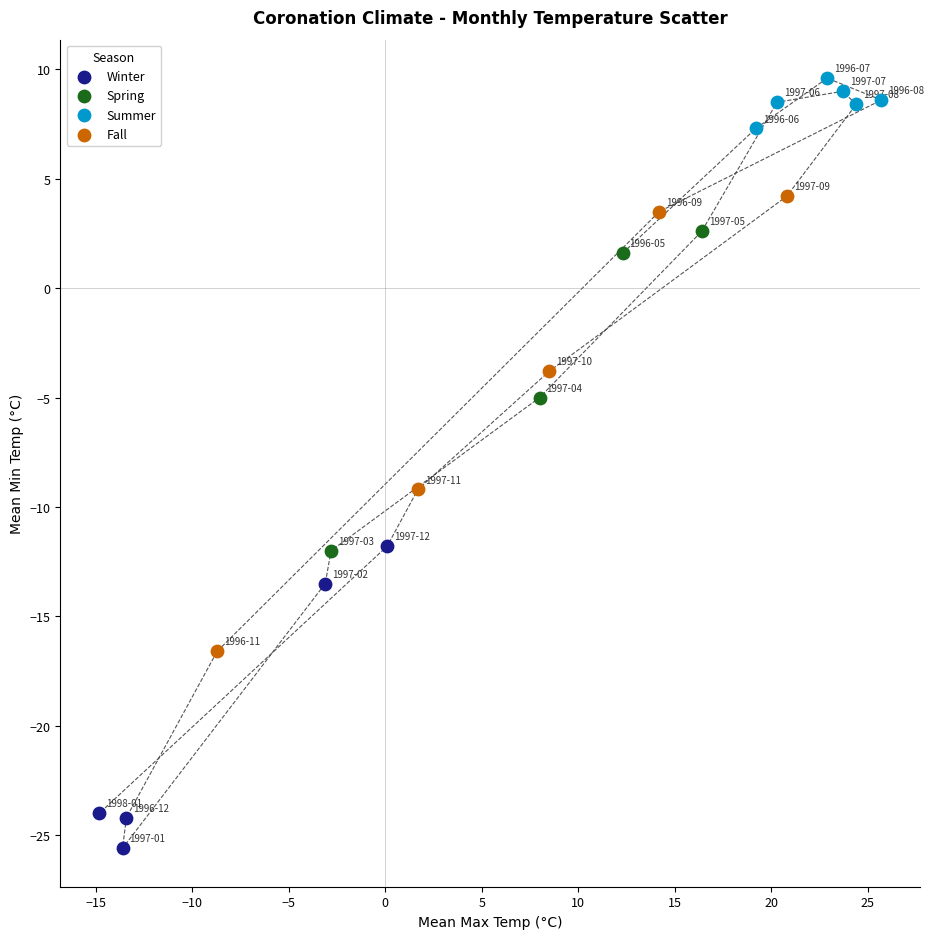

Which series reaches the minimum Y coordinate?

Winter